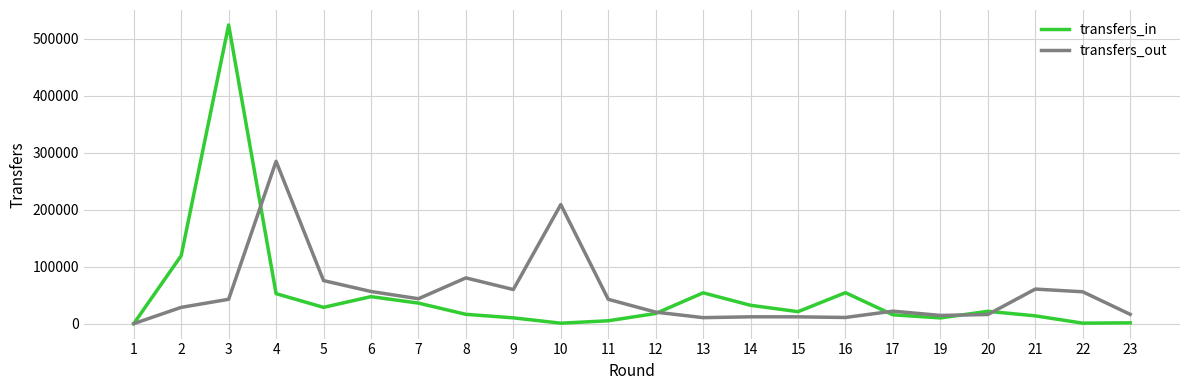

Is it true that transfers_out equals 284839 at 4?

True